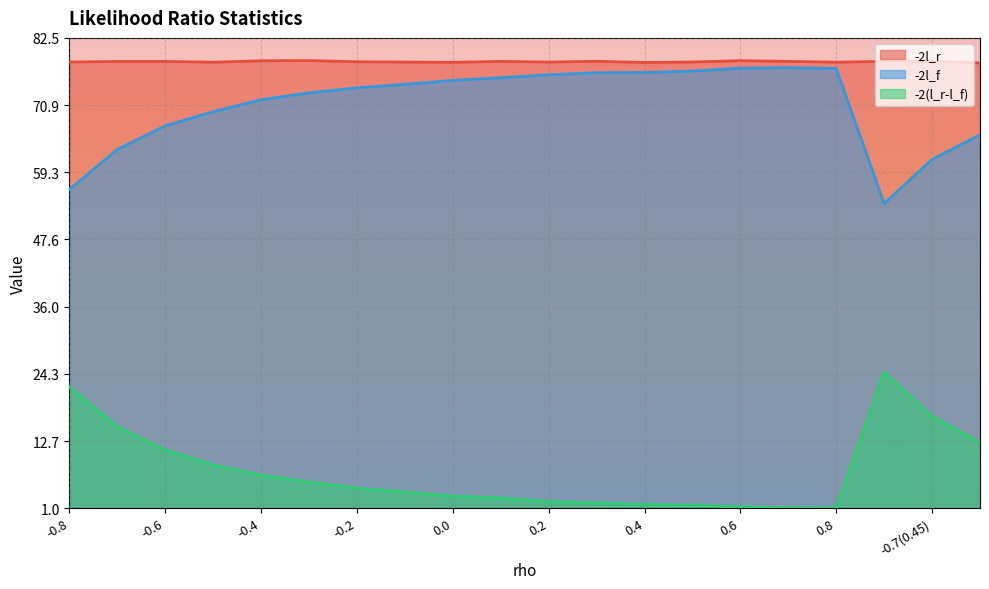

How many values in the -2(l_r-l_f) series exceed 4?

10